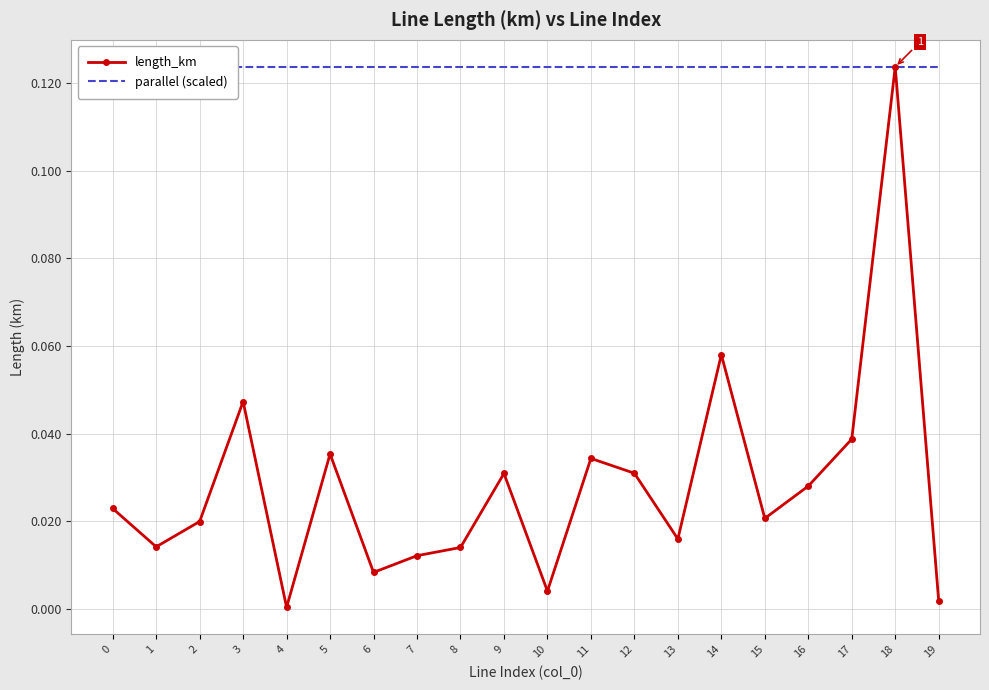

What is the average value of the parallel (scaled) series?

0.1